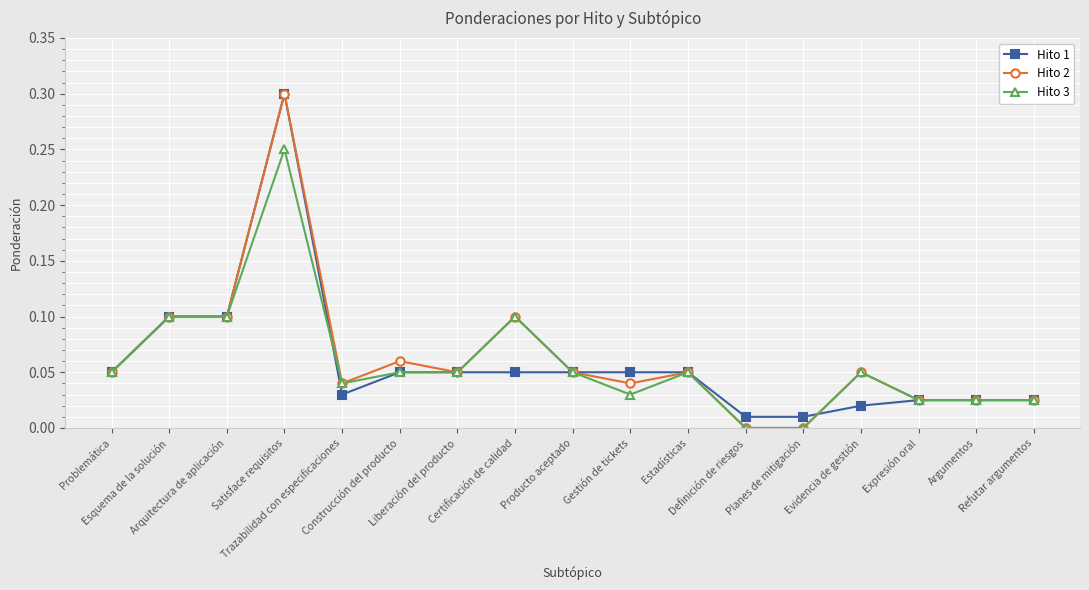

Which series has the widest spread of values?

Hito 2